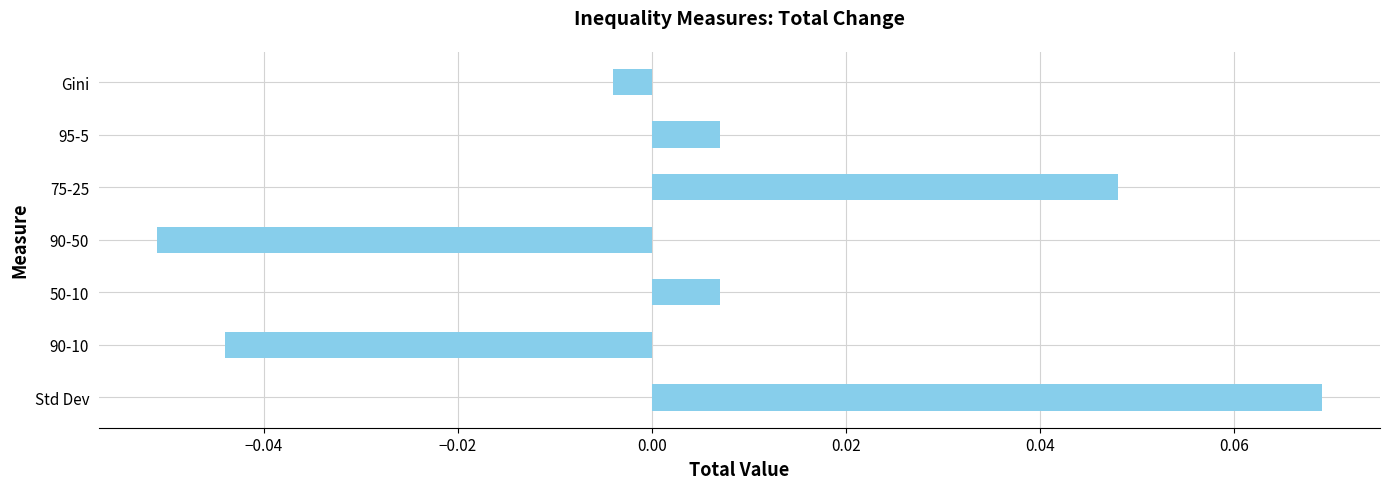

At which label is the value closest to 0?

Gini